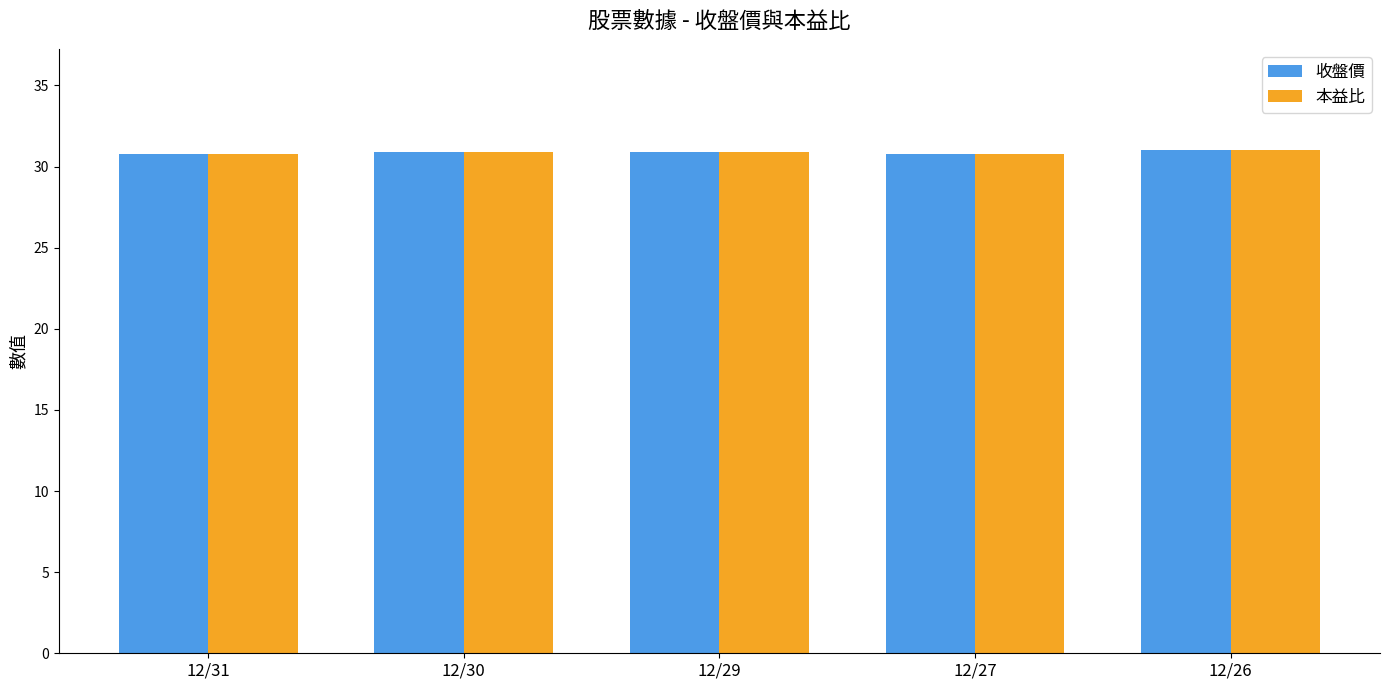

The value of 本益比 at 12/26 is 31.1. True or false?

True